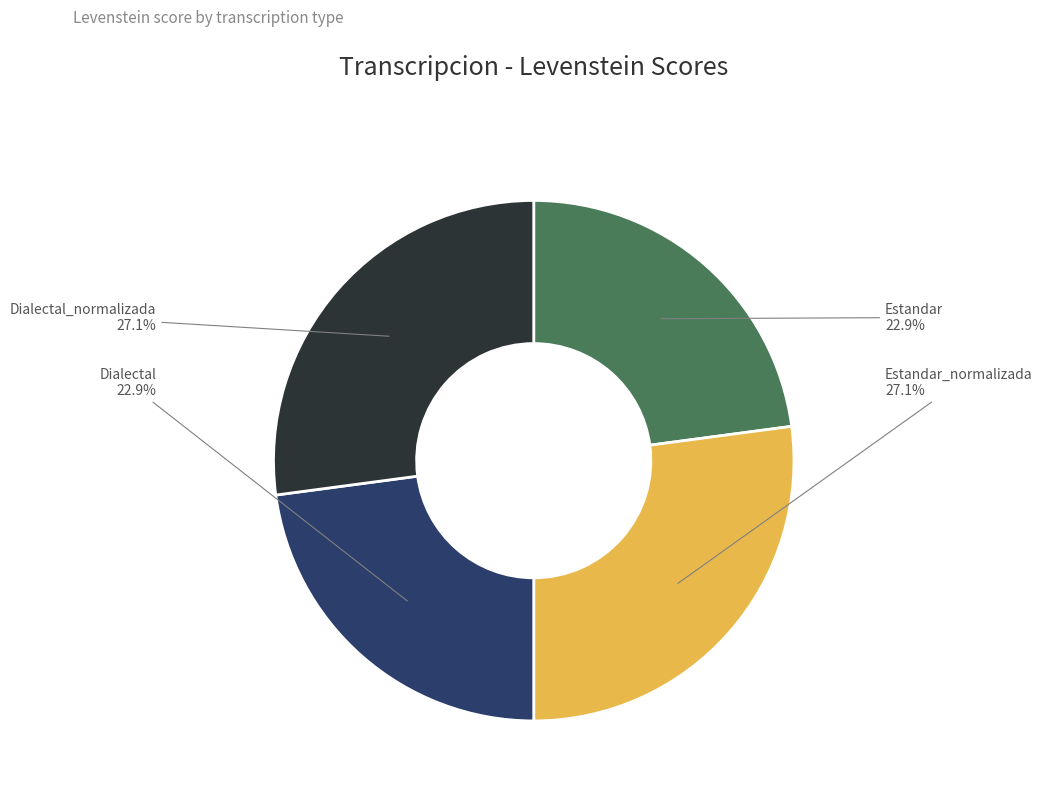

To the nearest percent, what is the difference between the largest and smallest slice percentages?

4%